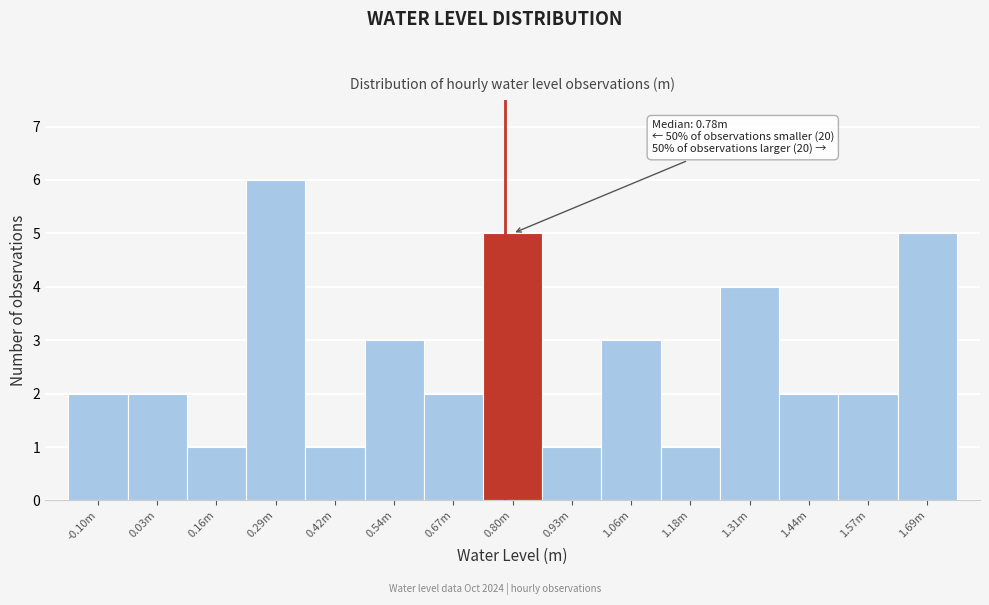

Reading right to left, transcribe all the data shown in this chart.

5	2	2	4	1	3	1	5	2	3	1	6	1	2	2